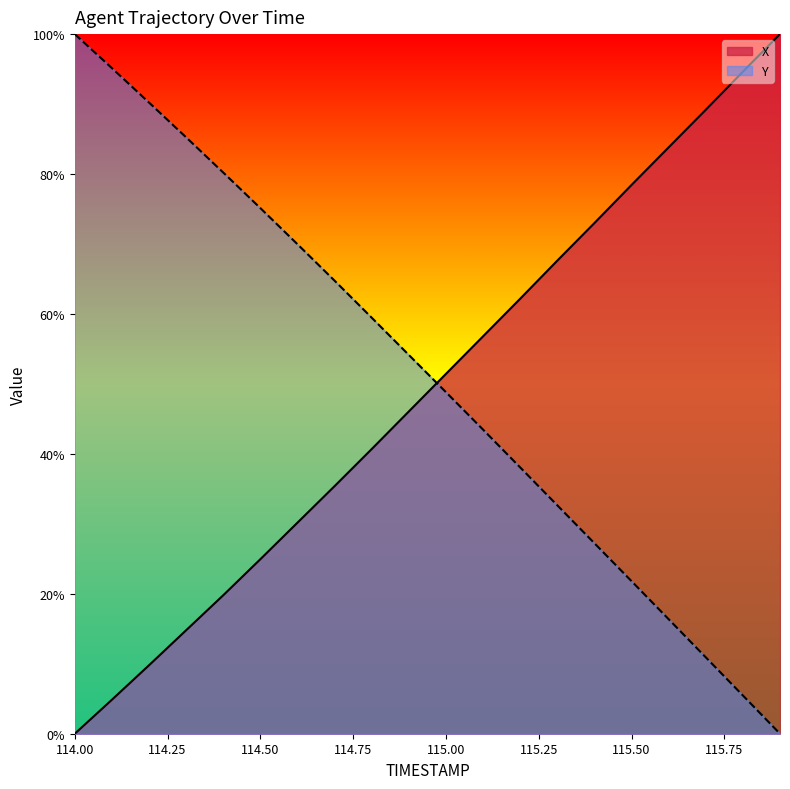

What is the label of the 8th point from the right?

115.2